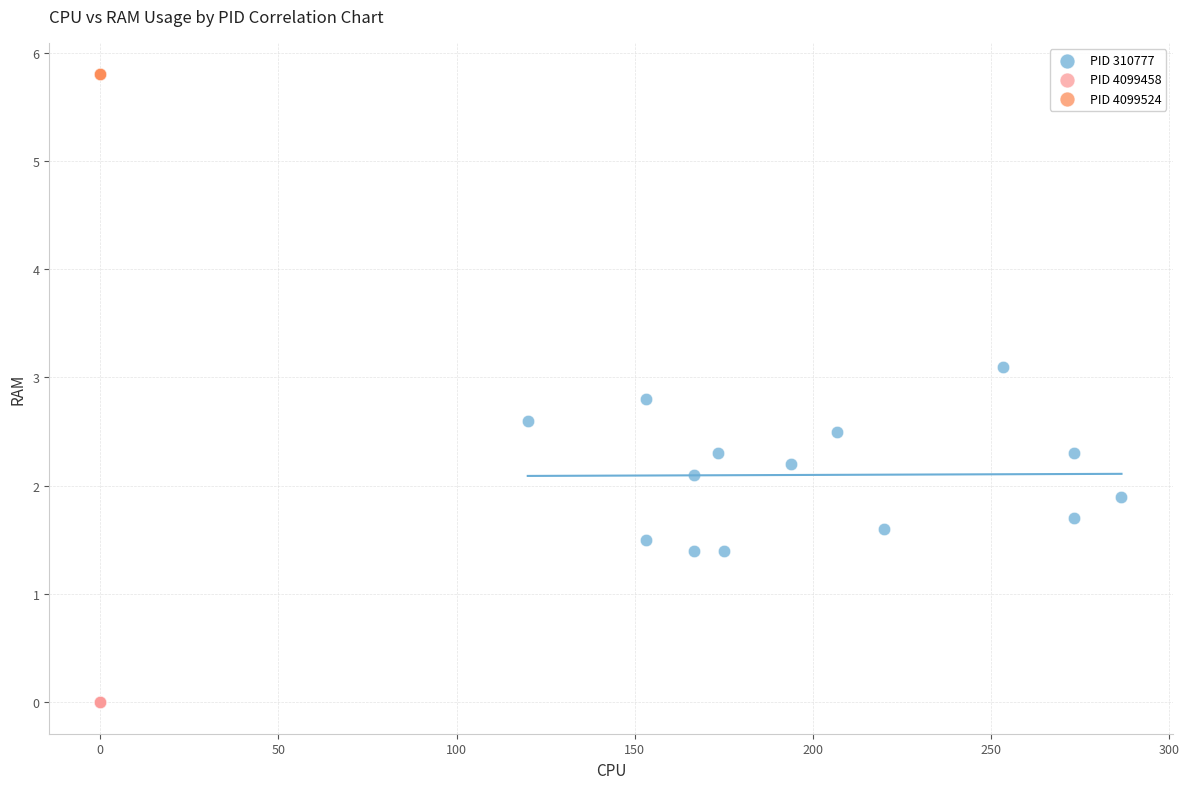

What are all the series names shown in the legend?

PID 310777, PID 4099458, PID 4099524